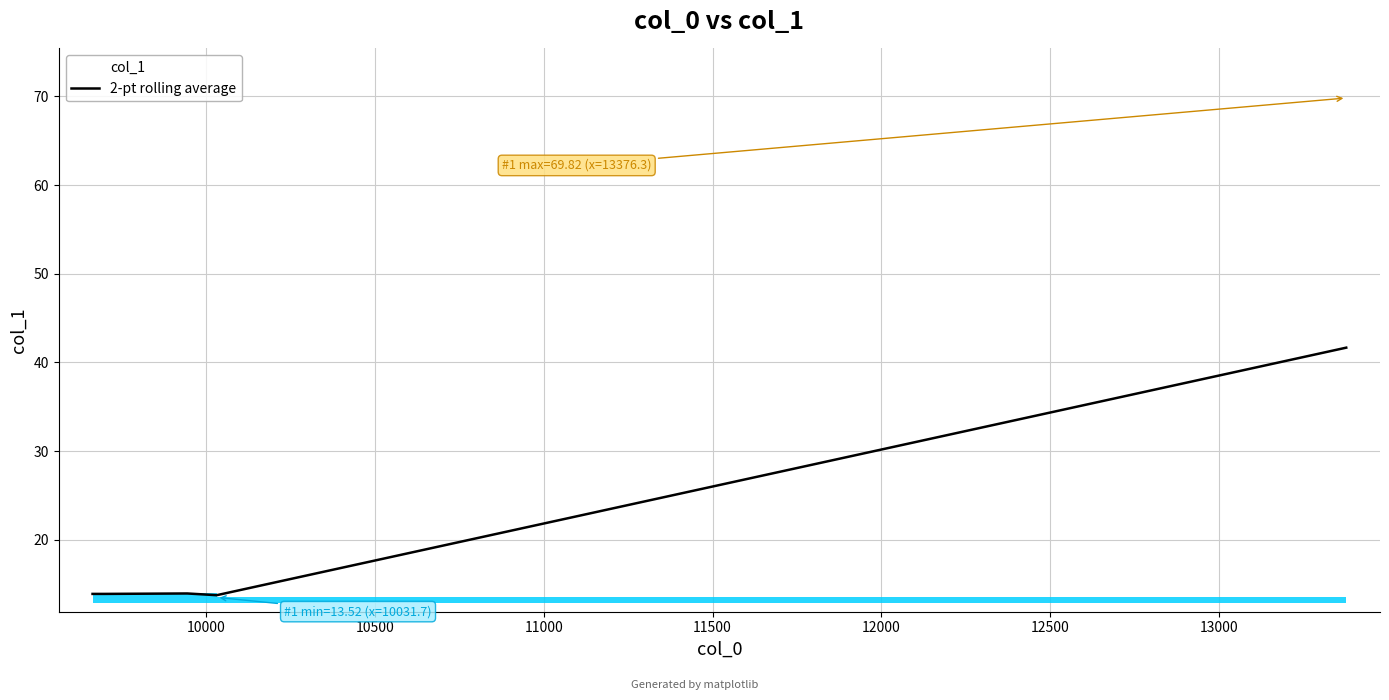

What is the minimum value for 2-pt rolling average?

13.8